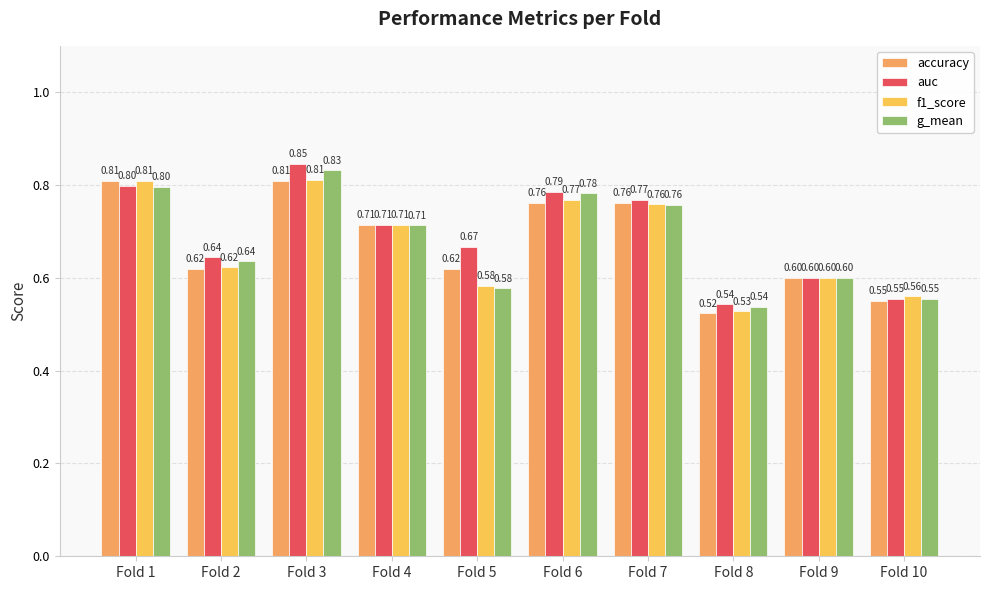

Which series has the widest spread of values?

auc